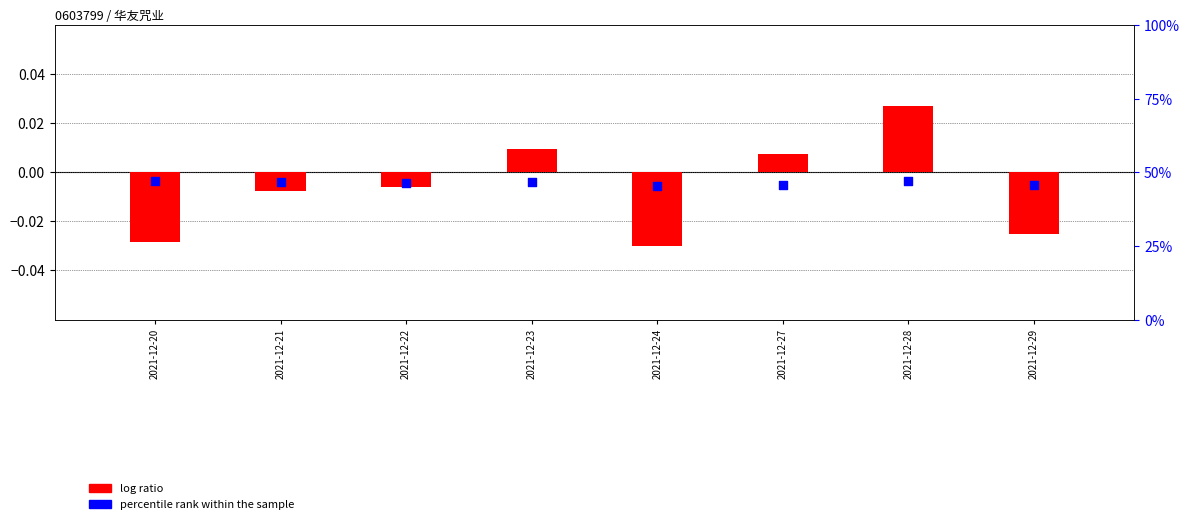

Which series reaches the minimum Y coordinate?

log ratio